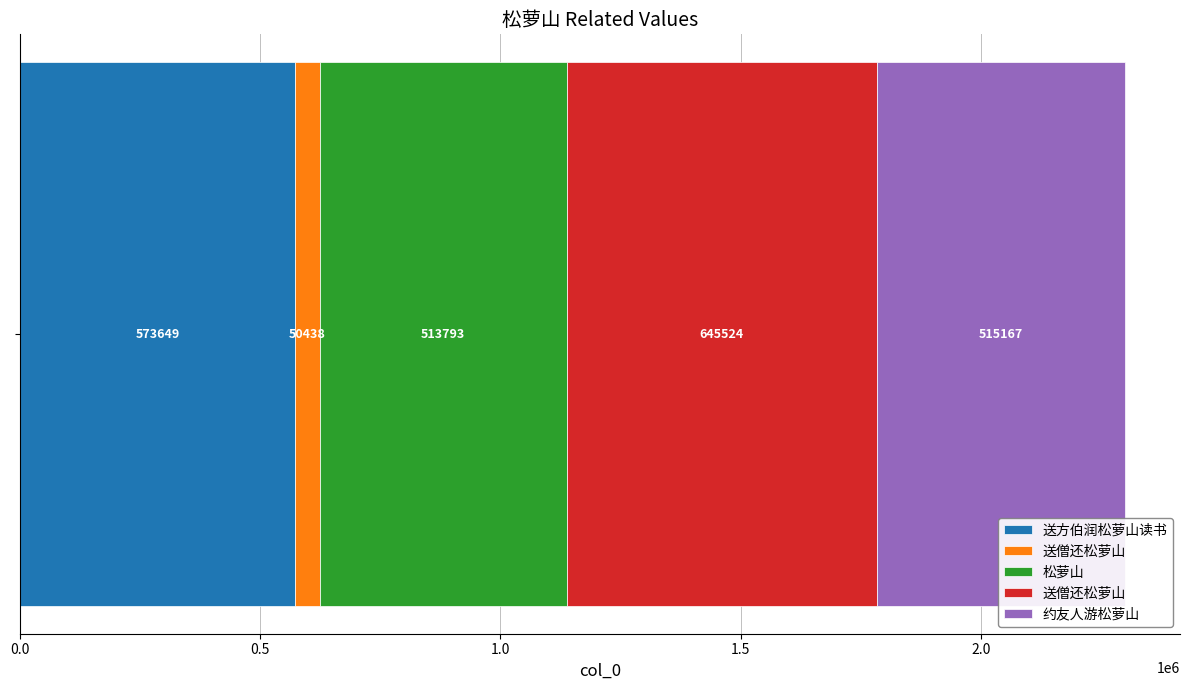

Reading right to left, what are all the values shown in this chart?

约友人游松萝山=515167	送僧还松萝山=645524	松萝山=513793	送僧还松萝山=50438	送方伯润松萝山读书=573649